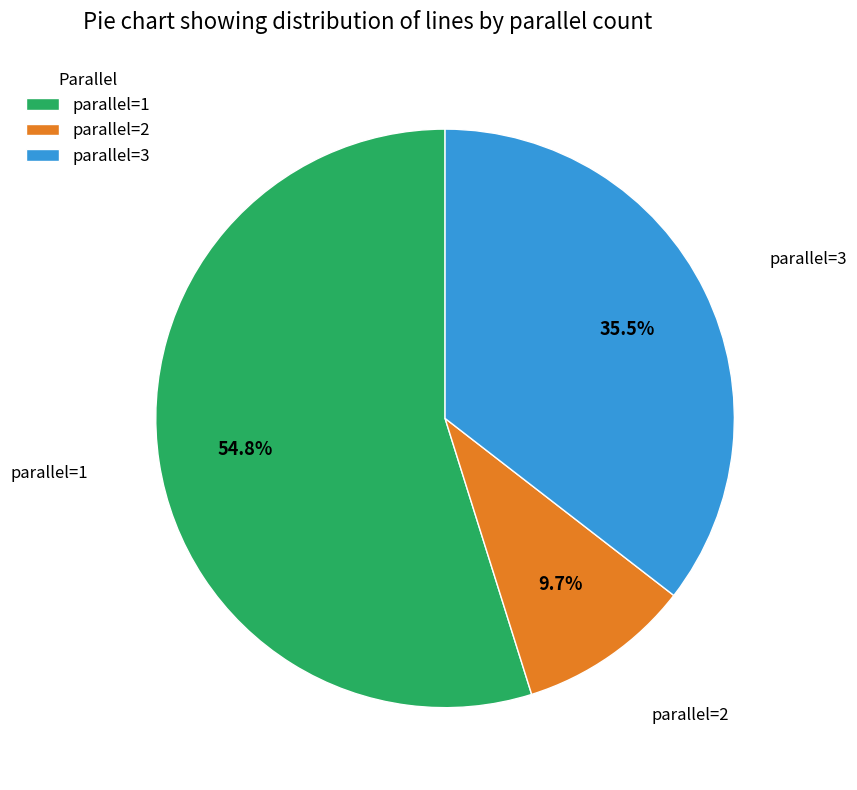

Do parallel=2 and parallel=3 together represent more than half of the pie?

No